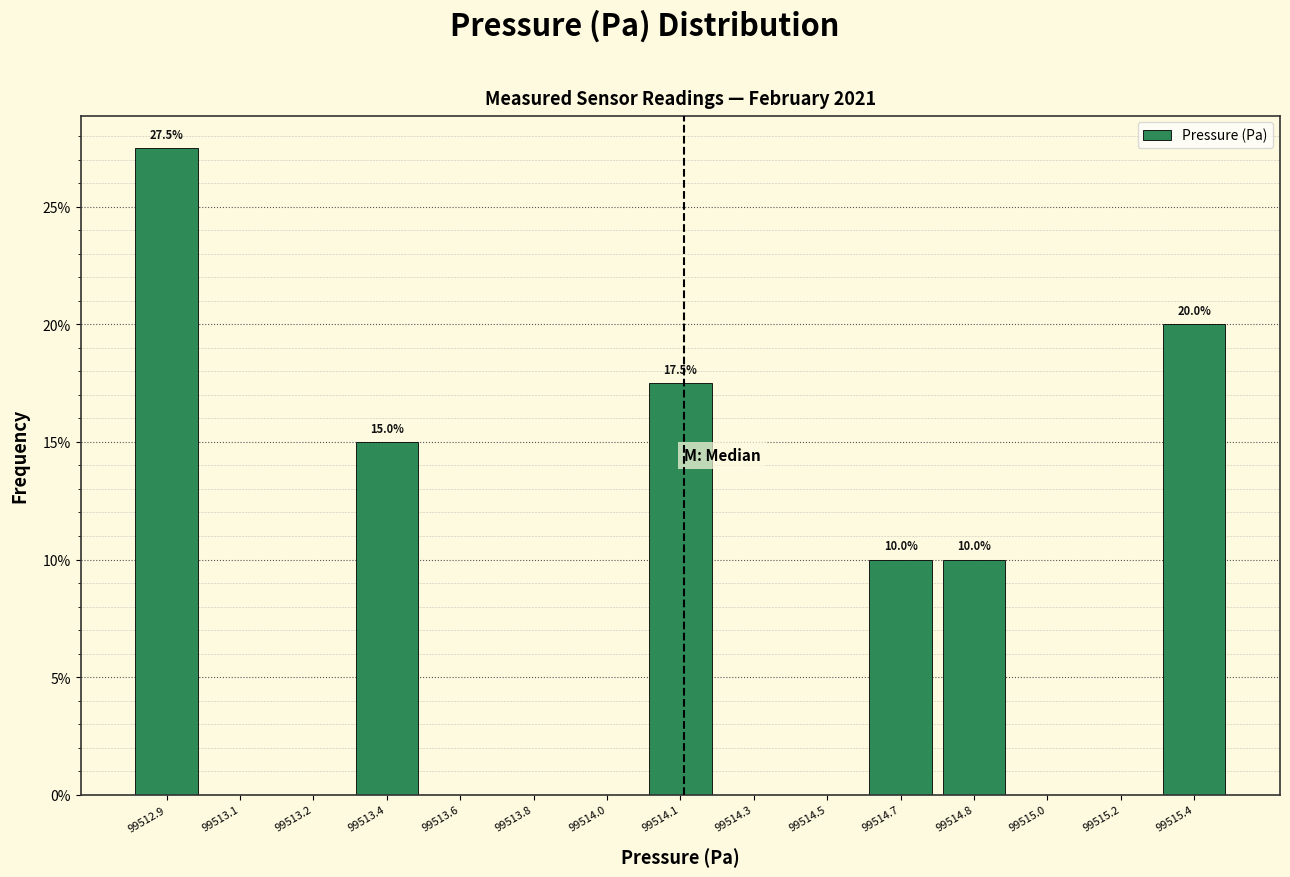

Reading left to right, list all the values displayed in this chart.

99512.9=27.5	99513.1=0.0	99513.2=0.0	99513.4=15.0	99513.6=0.0	99513.8=0.0	99514.0=0.0	99514.1=17.5	99514.3=0.0	99514.5=0.0	99514.7=10.0	99514.8=10.0	99515.0=0.0	99515.2=0.0	99515.4=20.0